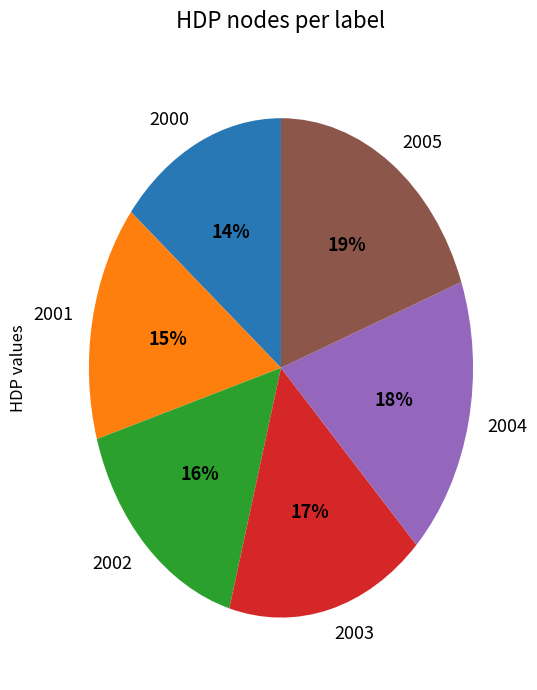

Which slice is the smallest?

2000